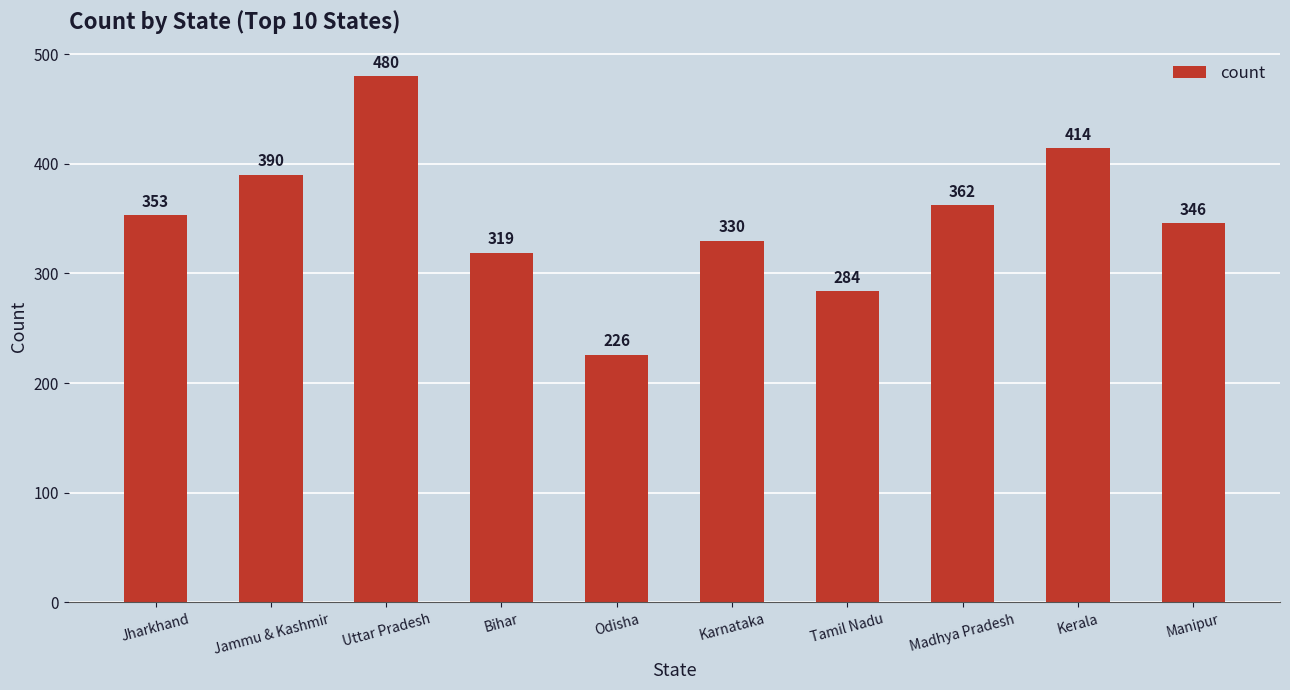

Reading right to left, extract all data points from this chart.

346	414	362	284	330	226	319	480	390	353